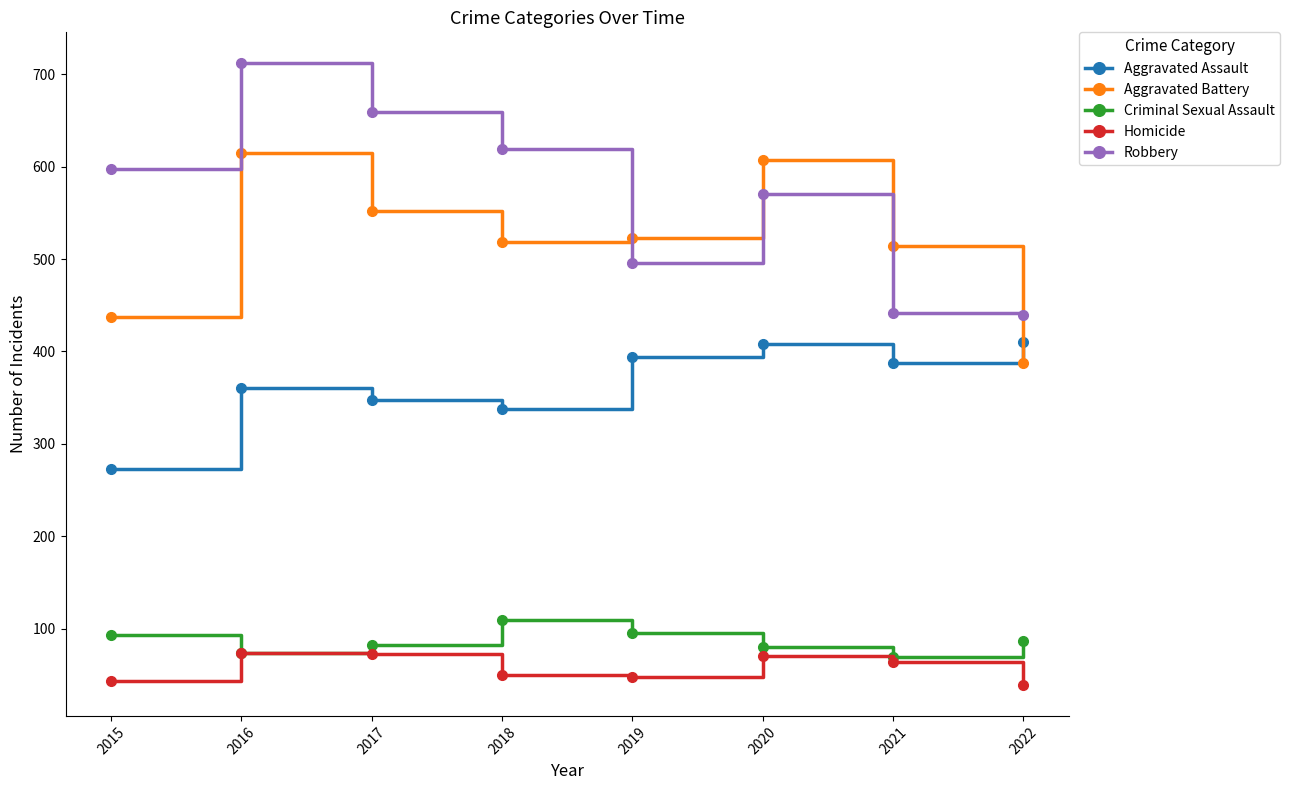

What is the value of the Criminal Sexual Assault point at the 2nd from the left?

74